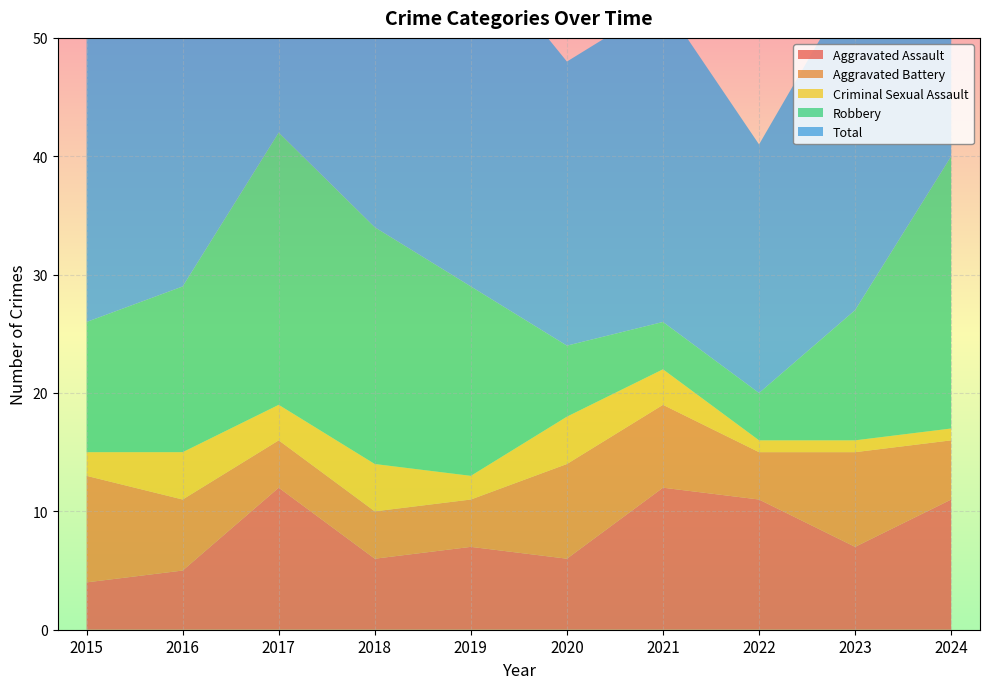

Reading left to right, transcribe all the data shown in this chart.

Aggravated Assault: 4	5	12	6	7	6	12	11	7	11
Aggravated Battery: 9	6	4	4	4	8	7	4	8	5
Criminal Sexual Assault: 2	4	3	4	2	4	3	1	1	1
Robbery: 11	14	23	20	16	6	4	4	11	23
Total: 26	29	42	37	29	24	27	21	28	40